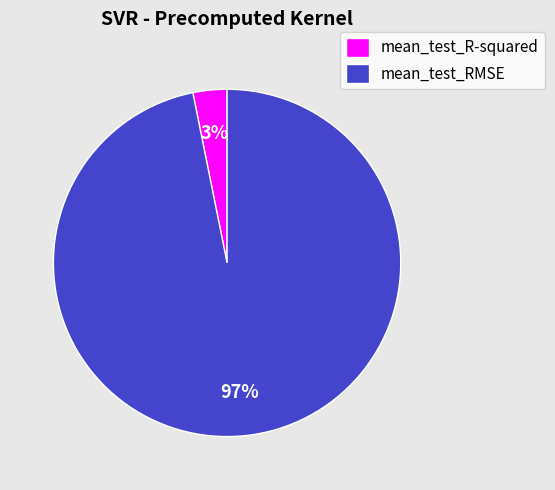

Does any single category account for the majority?

Yes